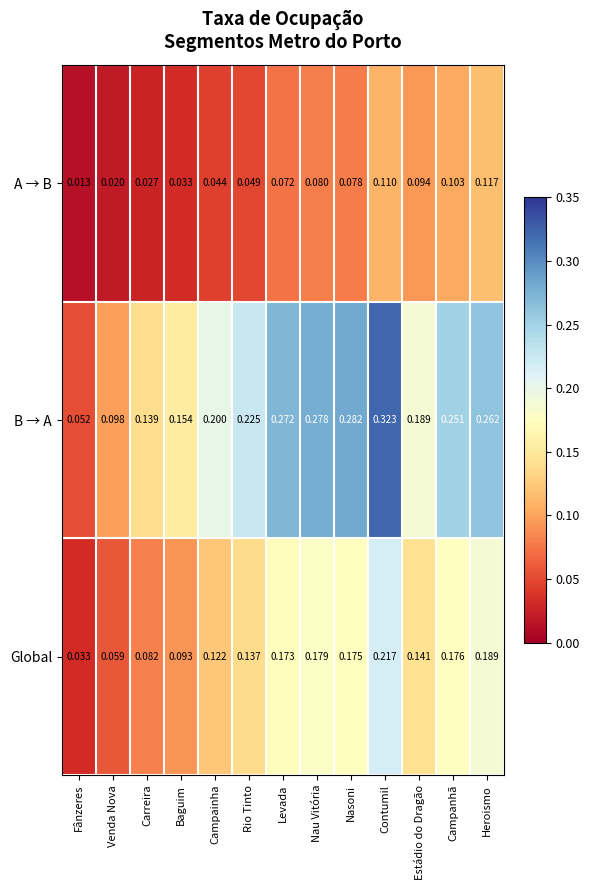

At Carreira, list the series in order from smallest to largest.

A → B, Global, B → A